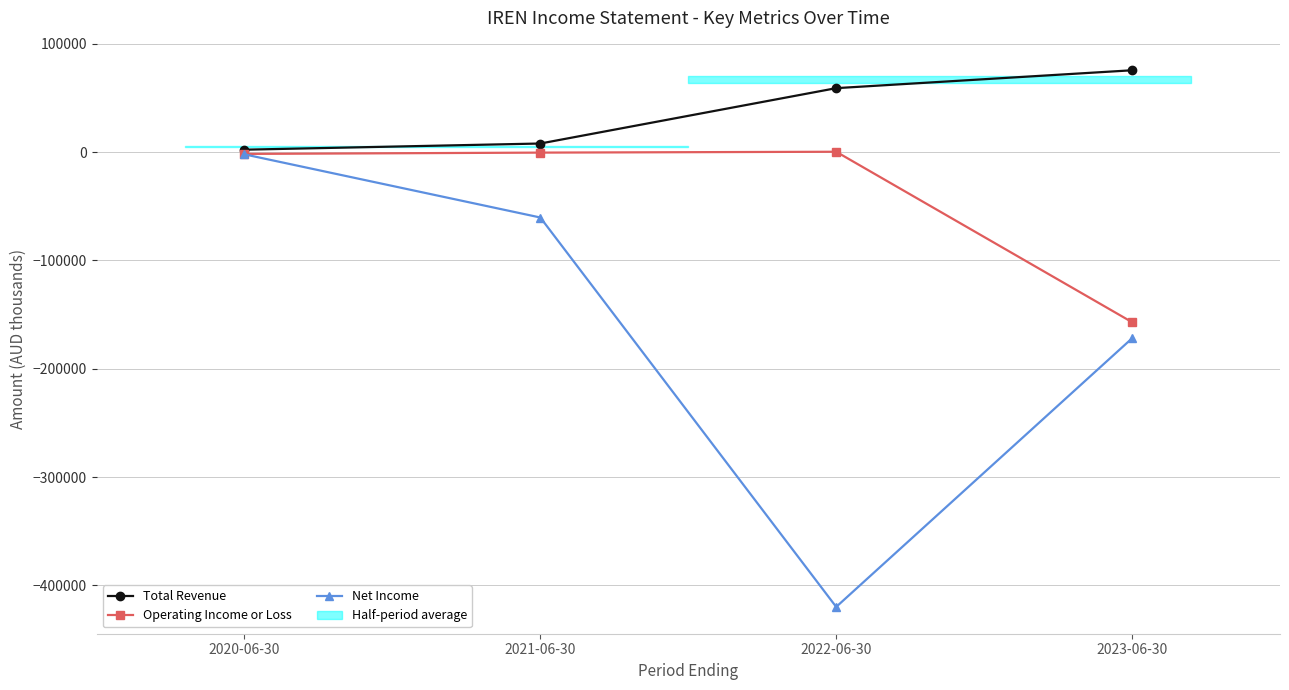

What is the label of the 4th point from the left?

2023-06-30